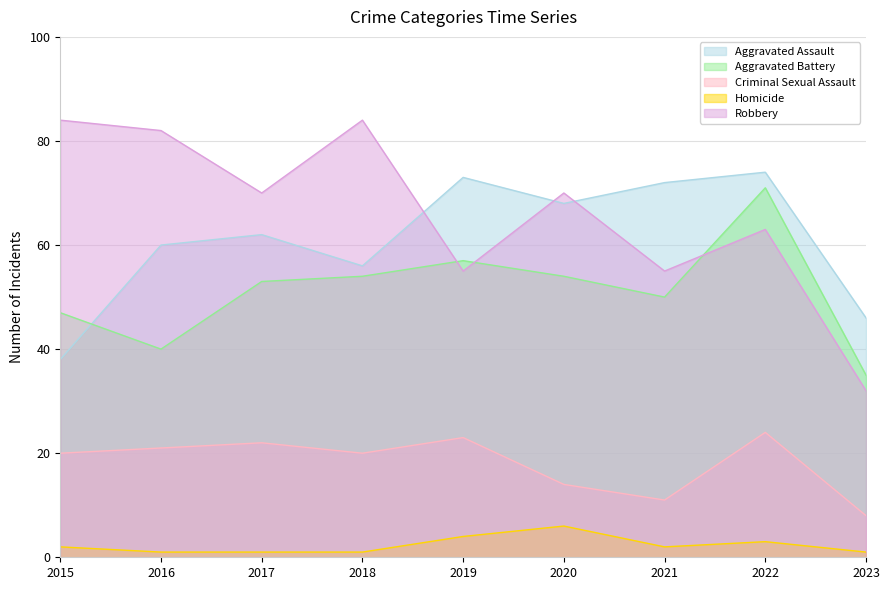

In Aggravated Battery, how many points are higher than both neighbors (excluding endpoints)?

2